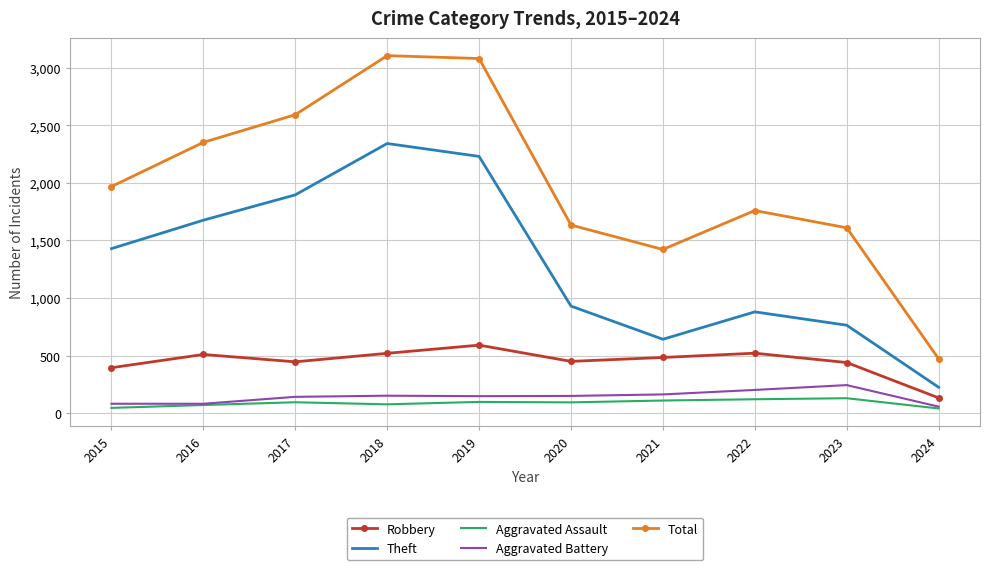

In Theft, how many points are lower than both neighbors (excluding endpoints)?

1